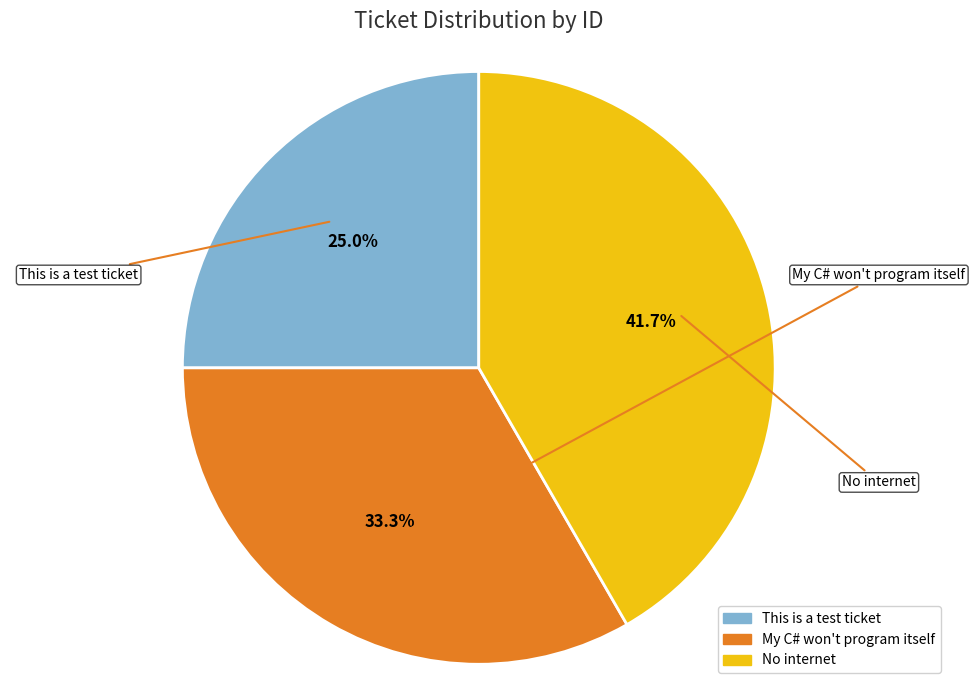

How much of the chart is everything except This is a test ticket?

75.0%